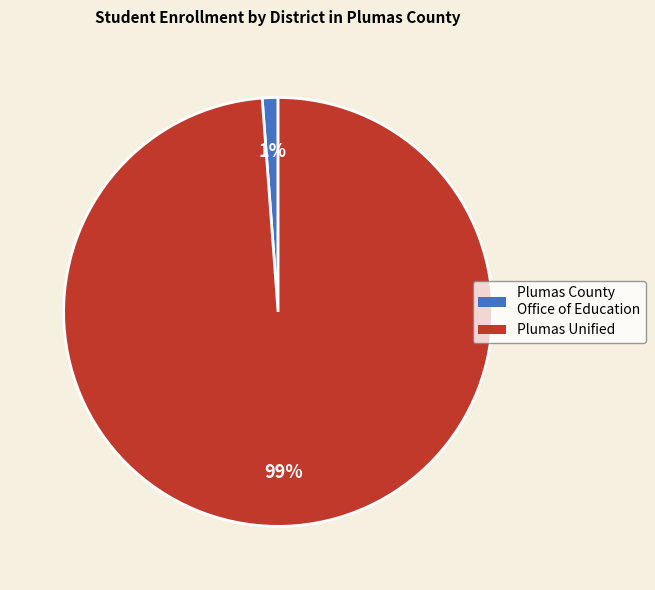

Is there a majority slice in this chart?

Yes